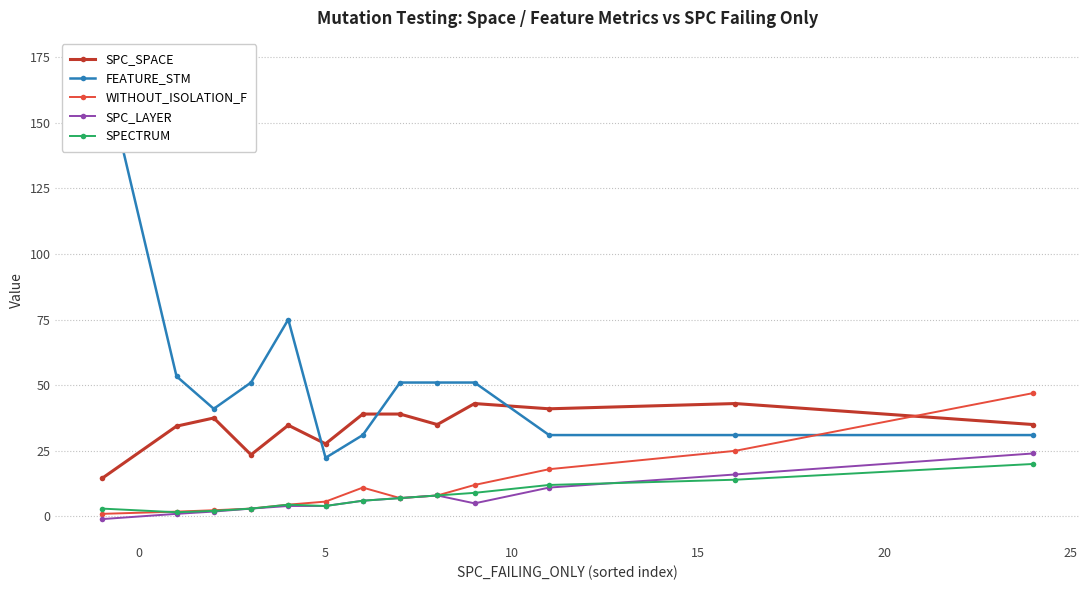

What is the value of the SPECTRUM point at the 5th from the left?

4.5